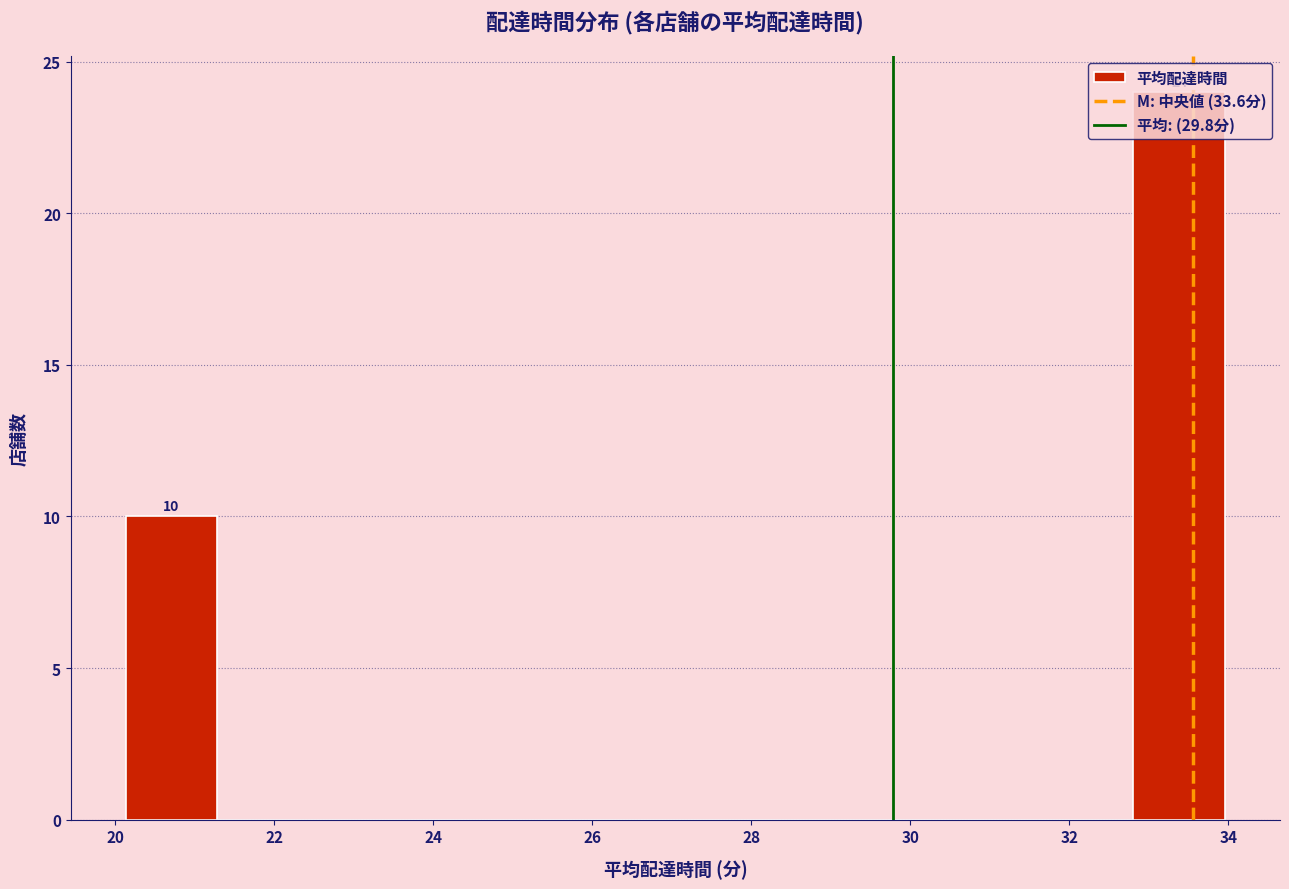

Over which range of the x-axis is the bar tallest?

32.8 to 34.0